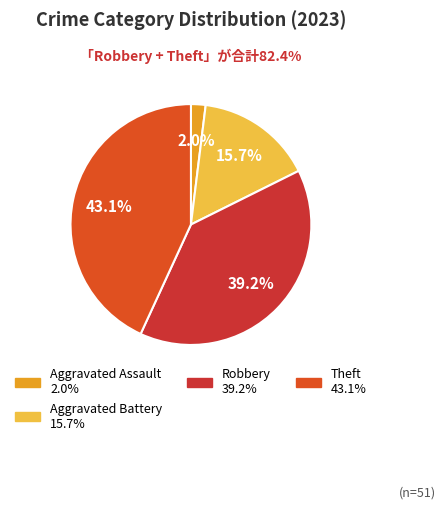

Is there a majority slice in this chart?

No